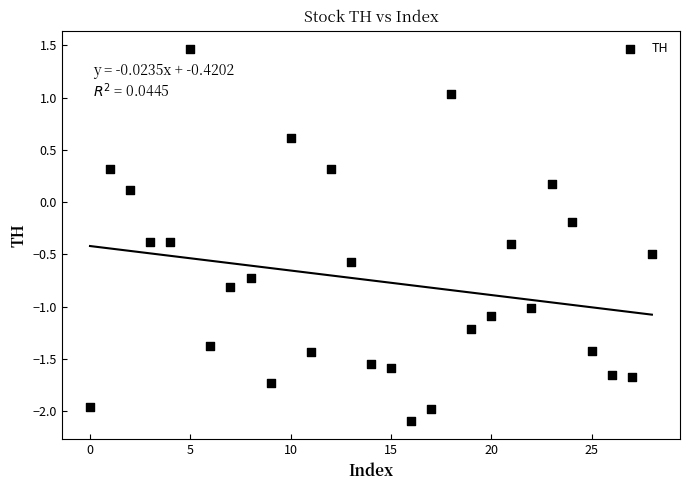

What is the range of Y values (max minus min)?

3.6